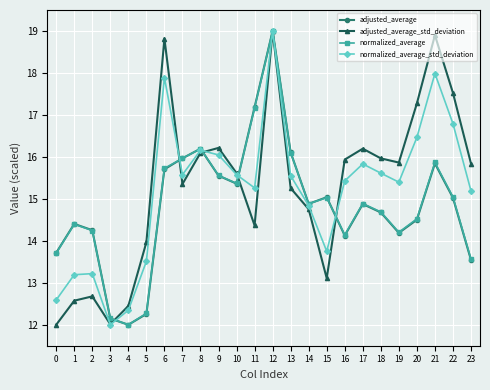

The adjusted_average series shows 19.5 at 16. True or false?

False